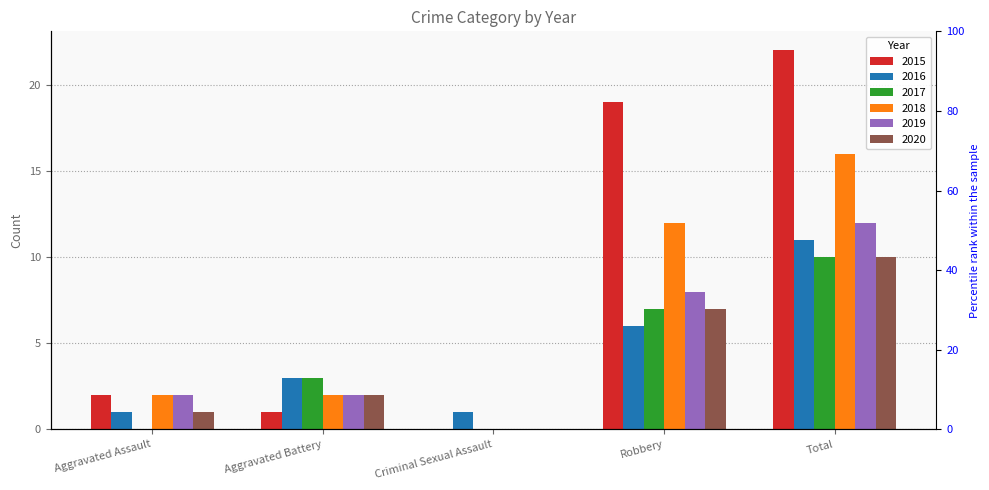

What are all the series names shown in the legend?

2015, 2016, 2017, 2018, 2019, 2020